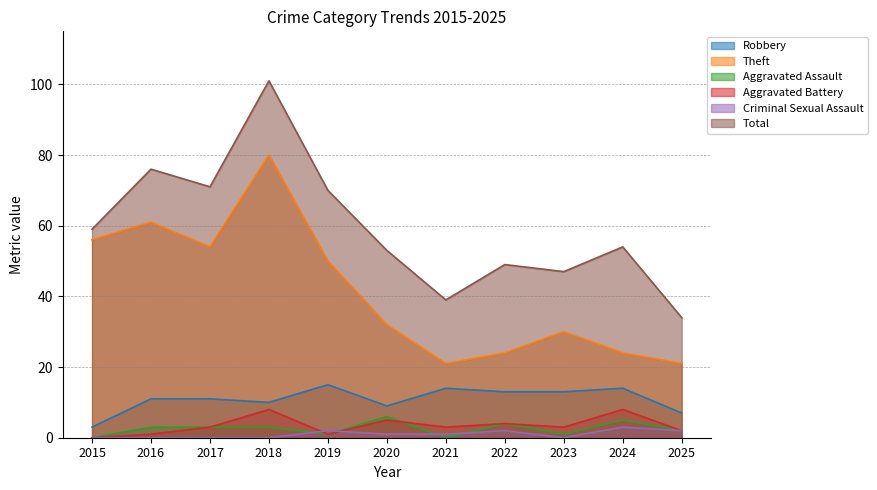

How many values in Aggravated Battery are above zero?

10